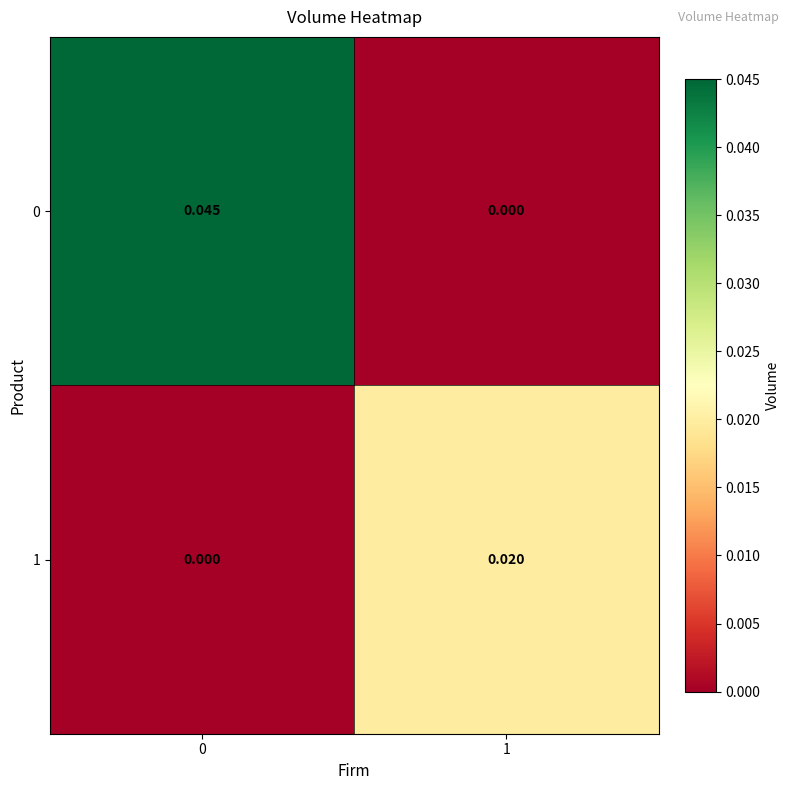

How many data points does each series have?

2